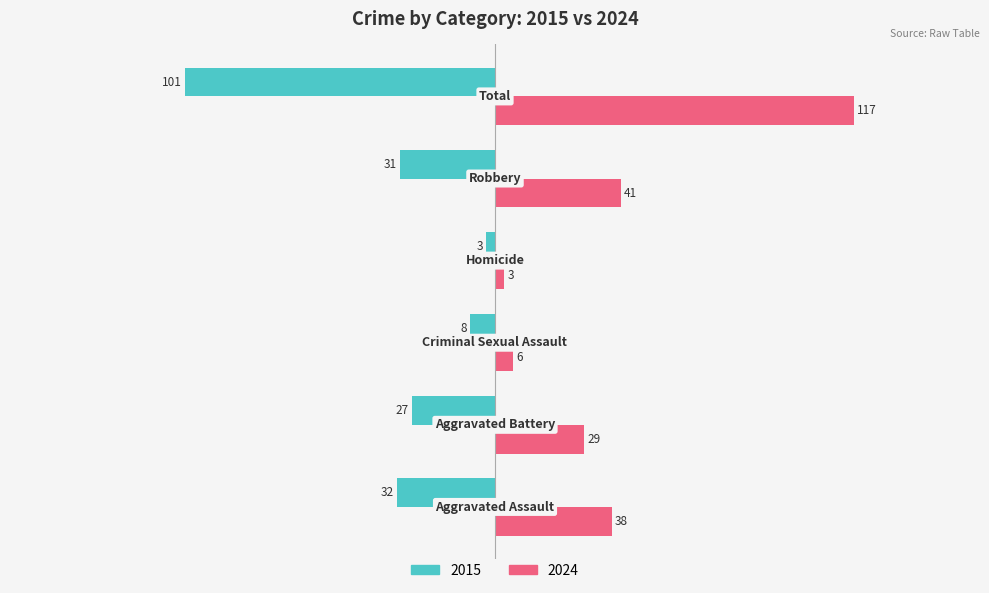

What is the minimum value shown in the chart?

-101